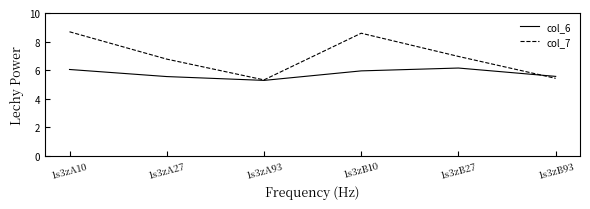

Where does the col_7 series first go above 6?

1s3zA10